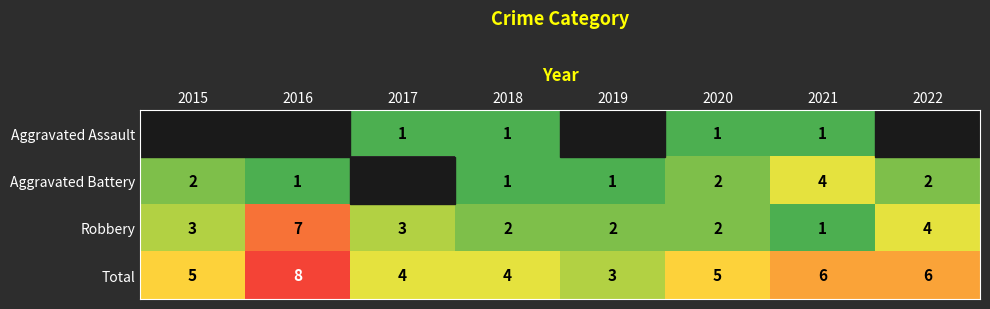

How many values in the Total series are below 5?

3